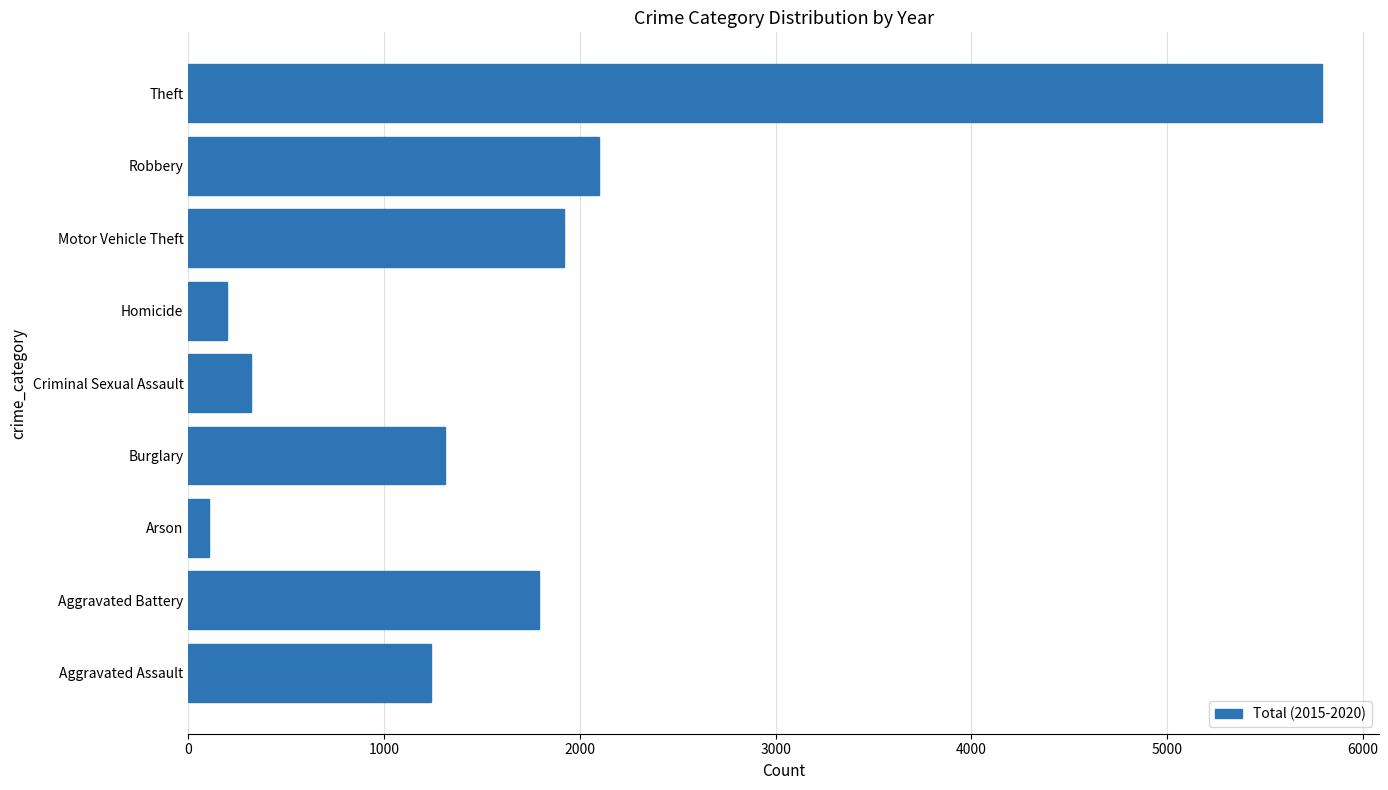

Which category has the highest value across all series?

Theft